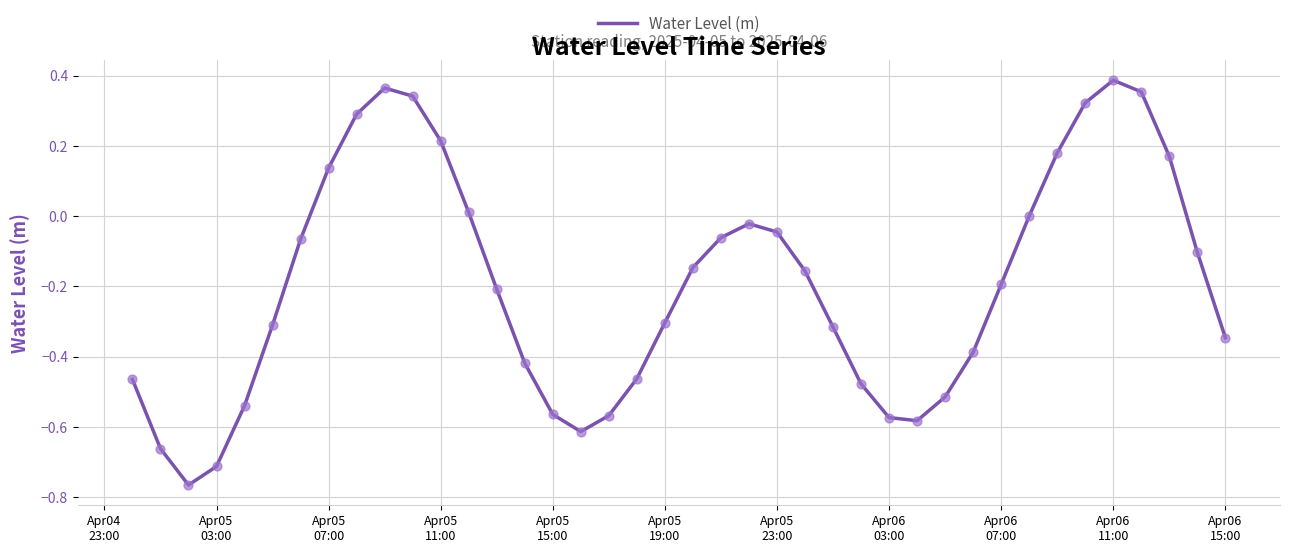

What is the difference between the maximum and minimum values?

1.2